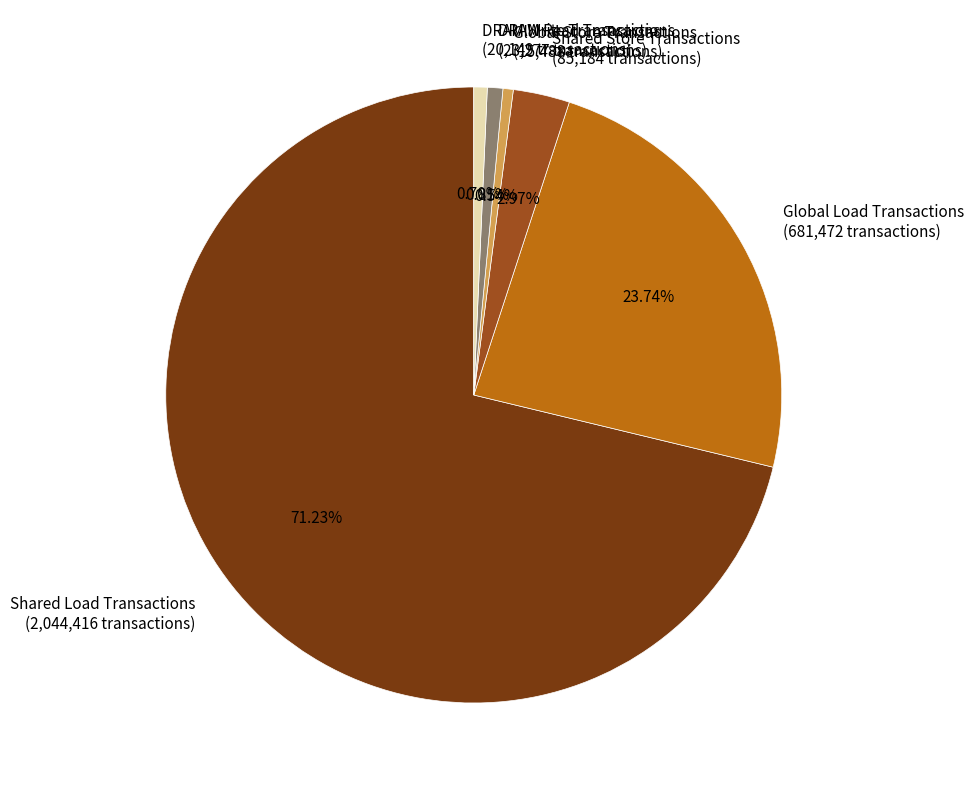

How many slices are in this pie chart?

6